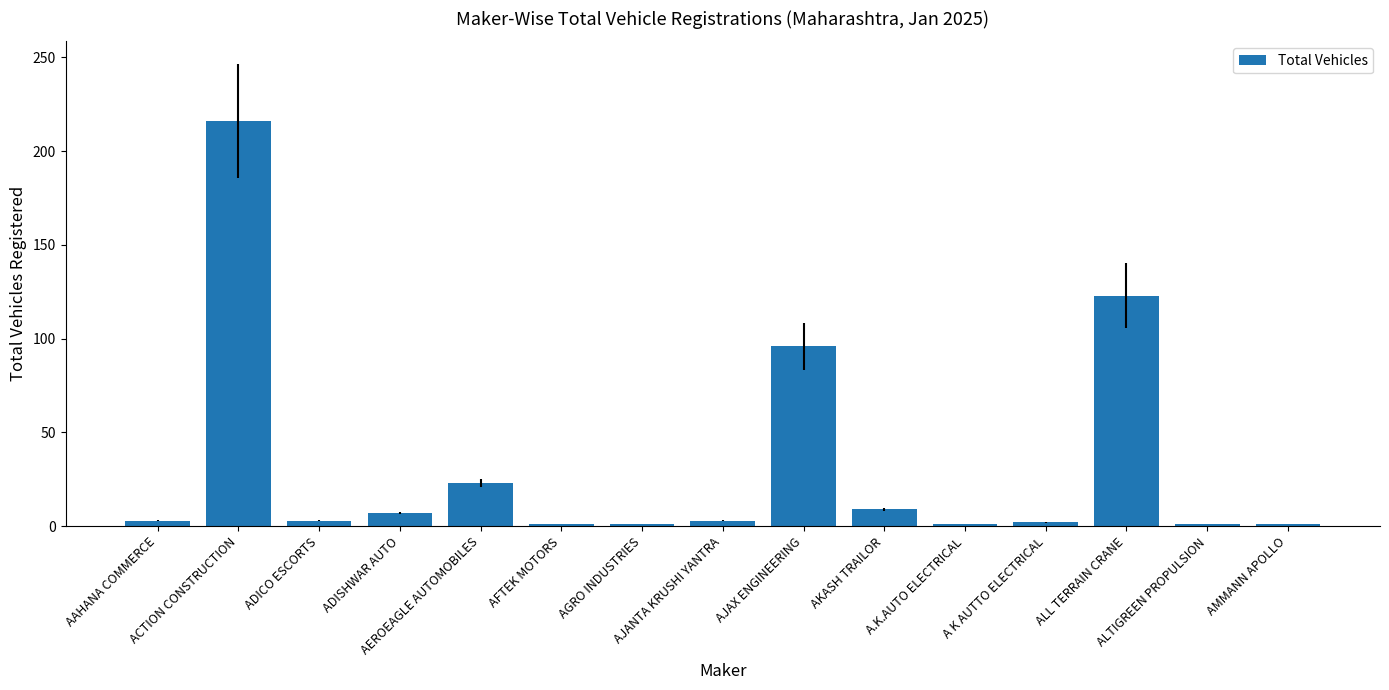

What is the greatest value displayed?

216